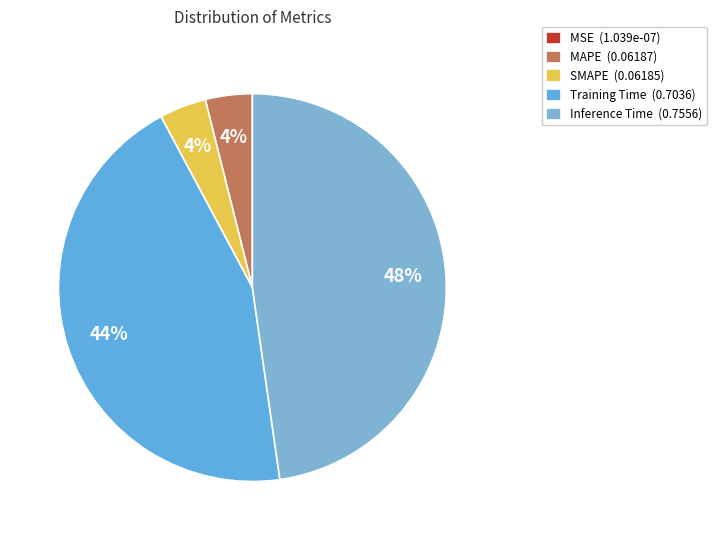

To the nearest percent, what is the difference between the MAPE and Inference Time slice percentages?

44%